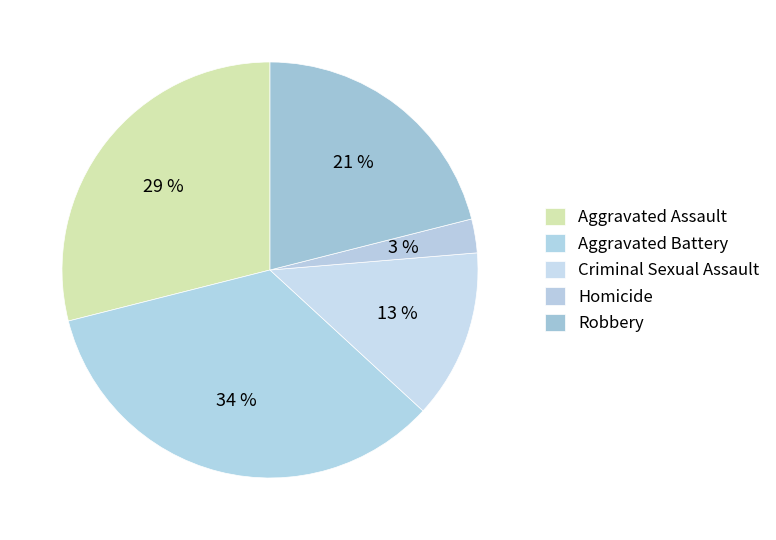

What is the ratio of the value at Aggravated Battery to the value at Aggravated Assault?

1.2